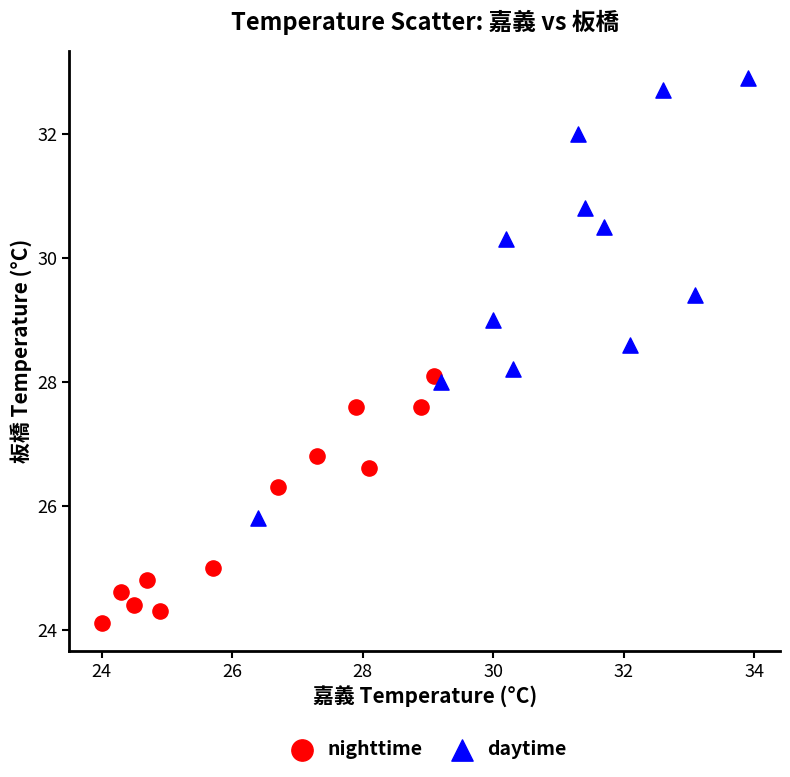

Which series has the largest Y range (max minus min)?

daytime